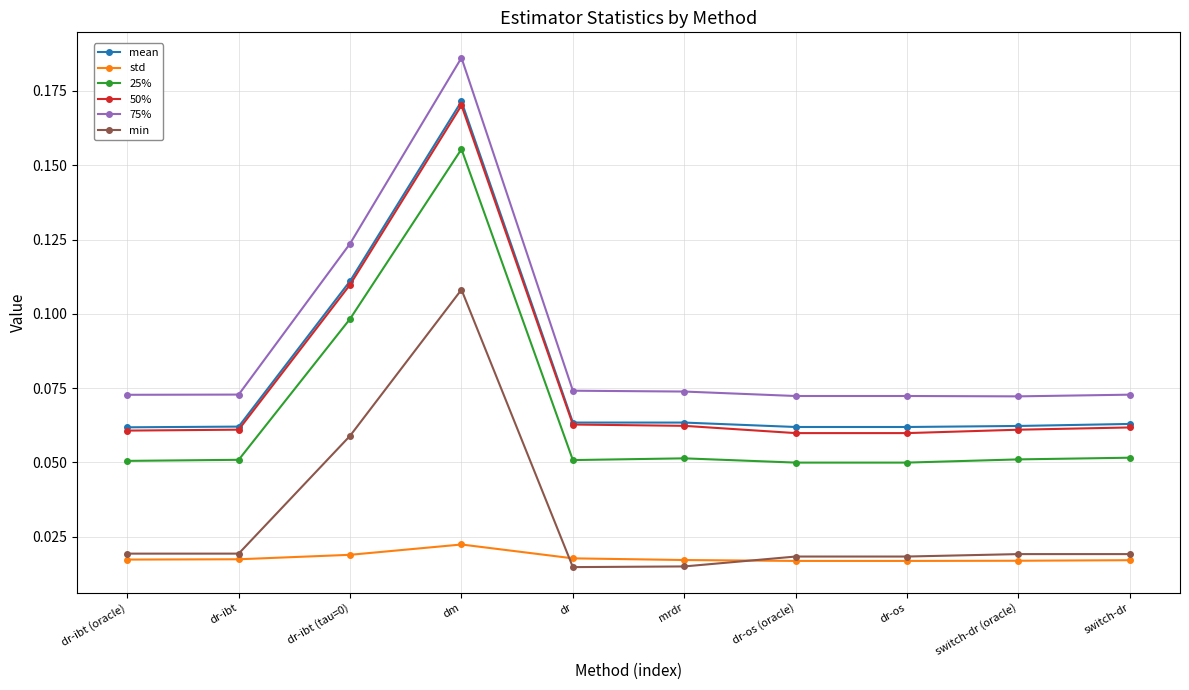

True or false: 75% and 25% intersect in this chart.

False